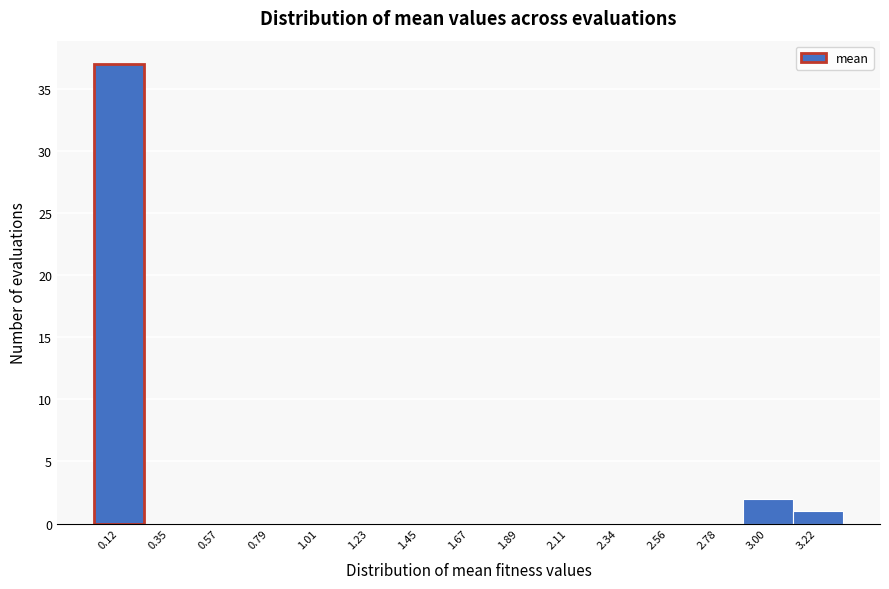

Reading right to left, extract all data points from this chart.

3.22=1	3.00=2	2.78=0	2.56=0	2.34=0	2.11=0	1.89=0	1.67=0	1.45=0	1.23=0	1.01=0	0.79=0	0.57=0	0.35=0	0.12=37